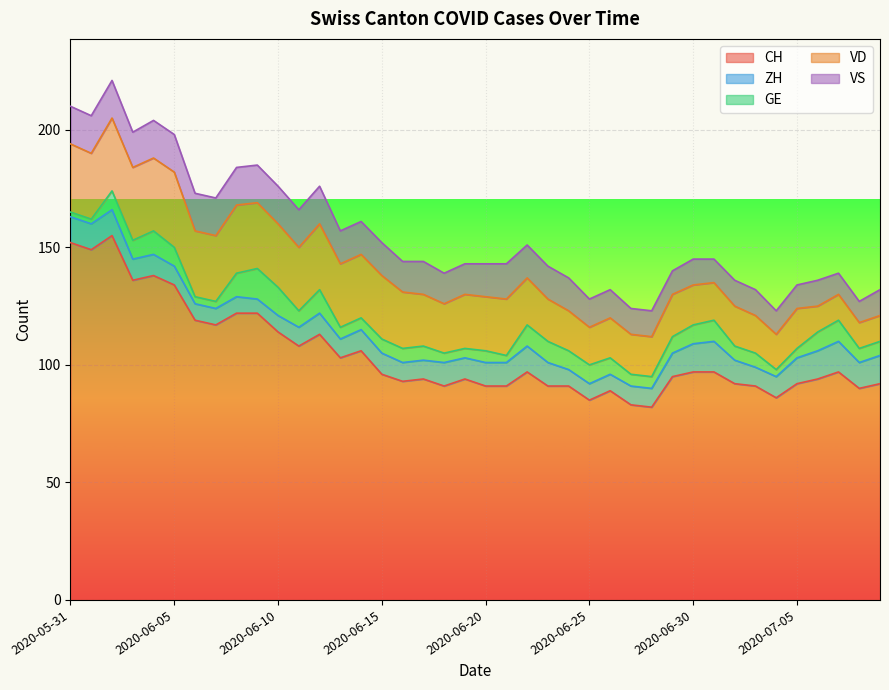

How many data points in VD are above 23?

18